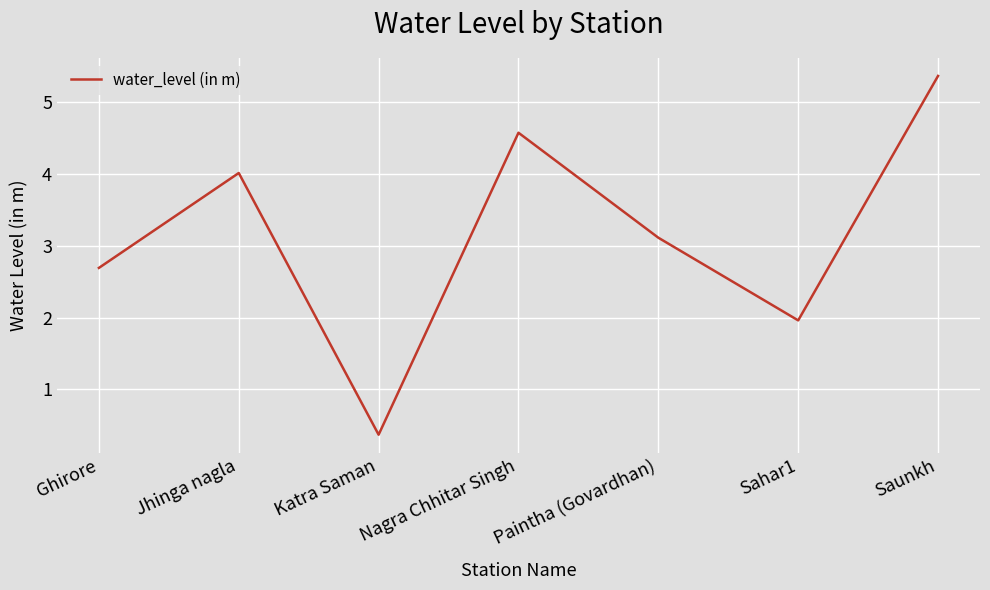

Reading left to right, what are all the values shown in this chart?

2.7	4.0	0.4	4.6	3.1	2.0	5.4